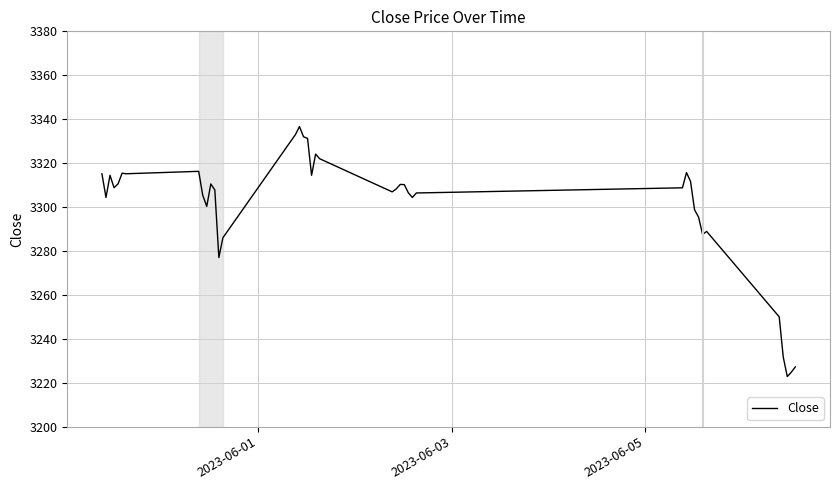

What is the smallest value displayed?

3222.8